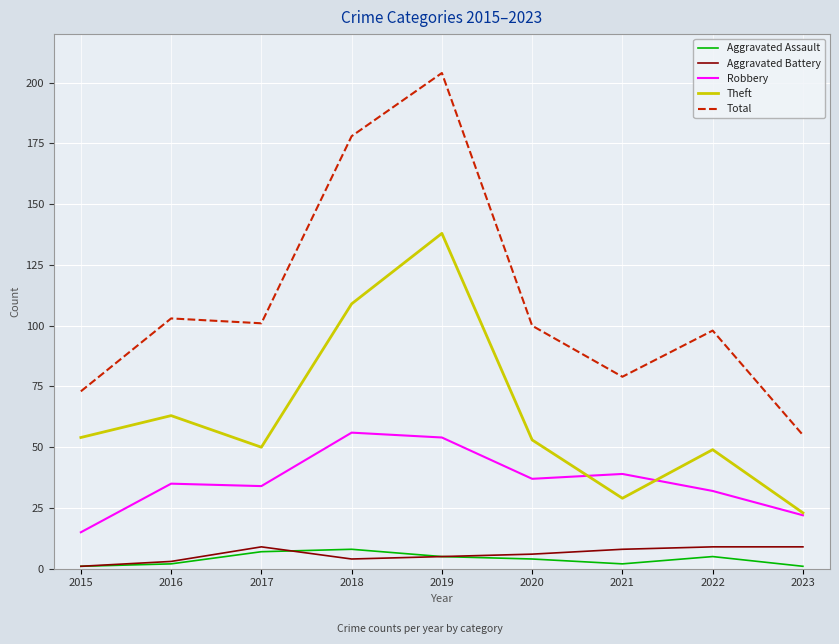

True or false: Aggravated Assault and Robbery cross at least once.

False